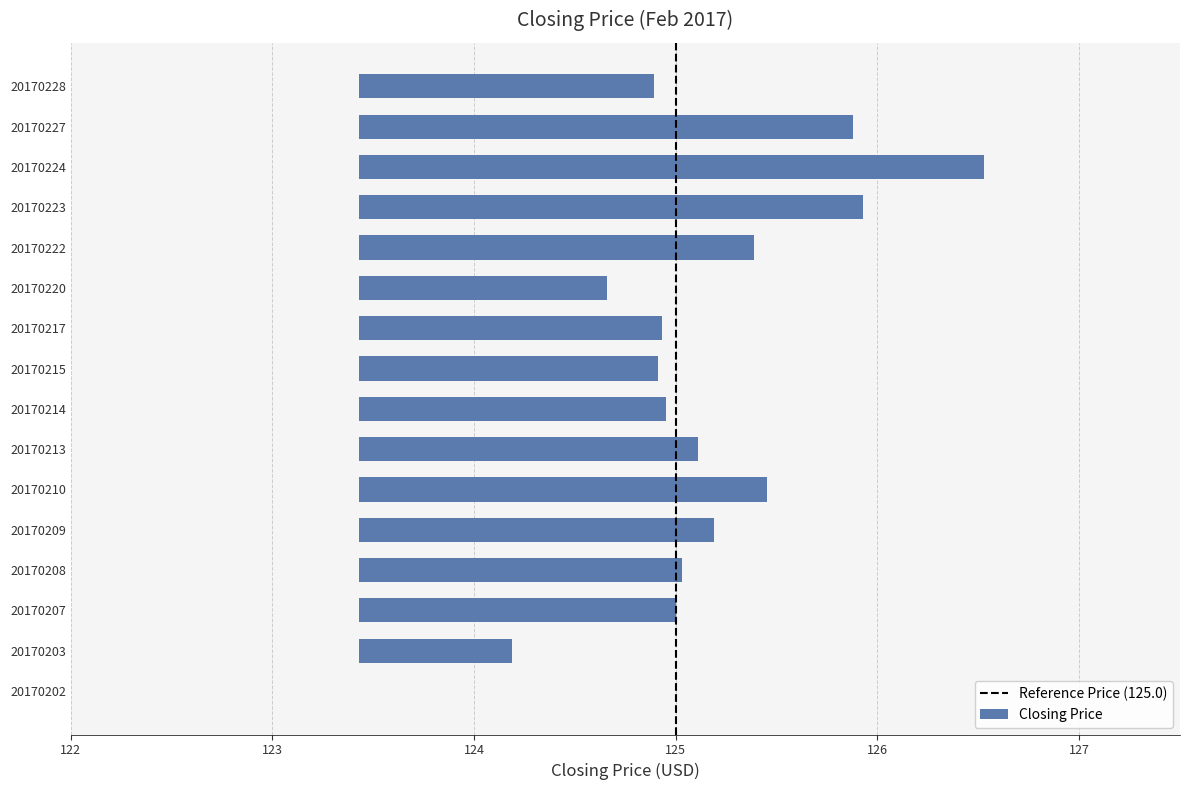

What is the average value?

1.7